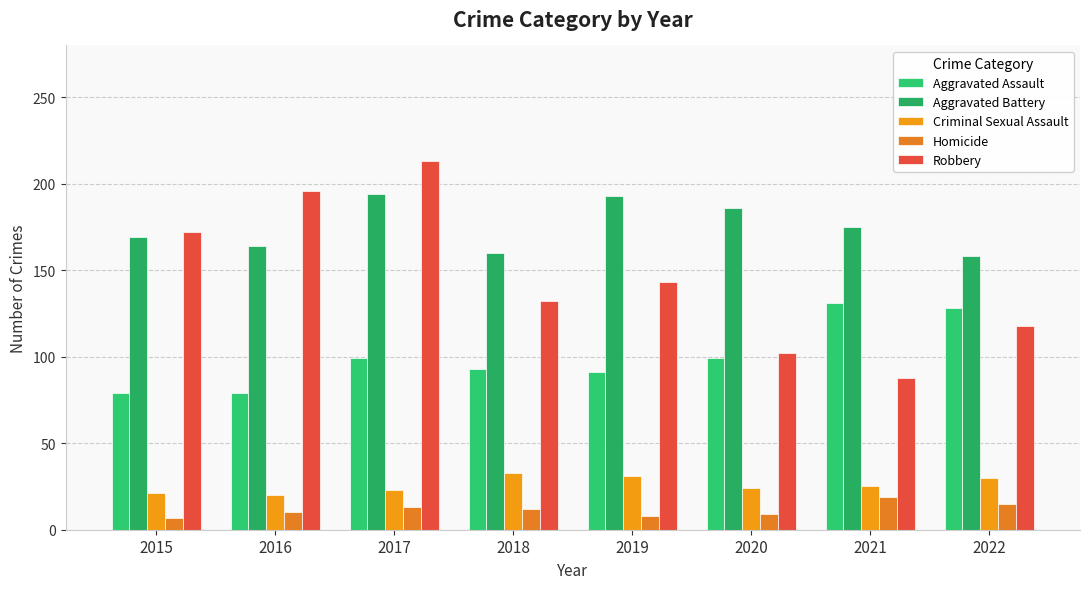

Rank the series by their maximum value, from lowest to highest.

Homicide, Criminal Sexual Assault, Aggravated Assault, Aggravated Battery, Robbery